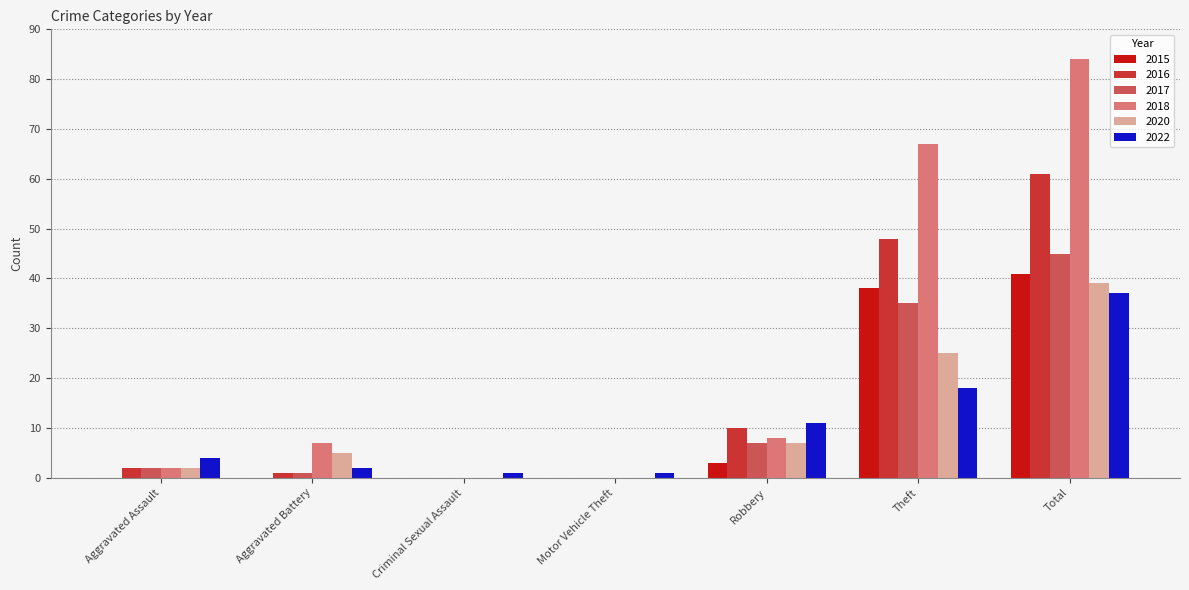

What is the average value of the 2018 series?

24